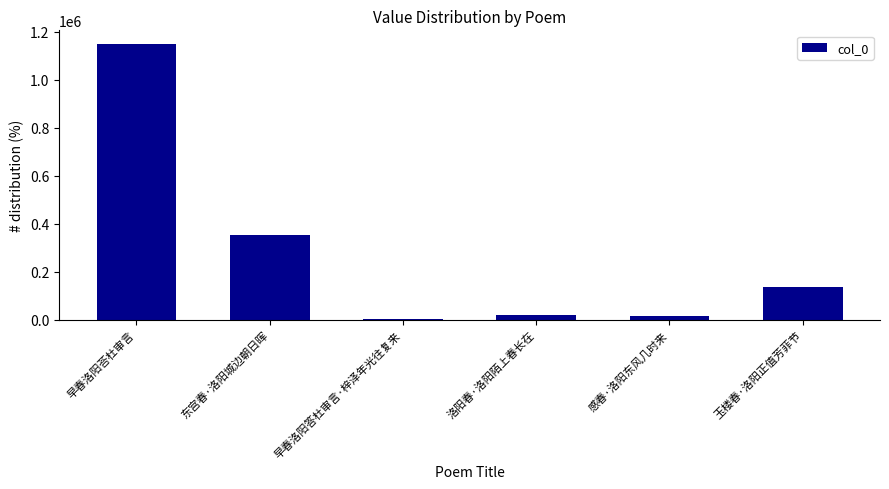

Approximately how many times larger is the value at 东宫春·洛阳城边朝日晖 compared to 感春·洛阳东风几时来?

24.8